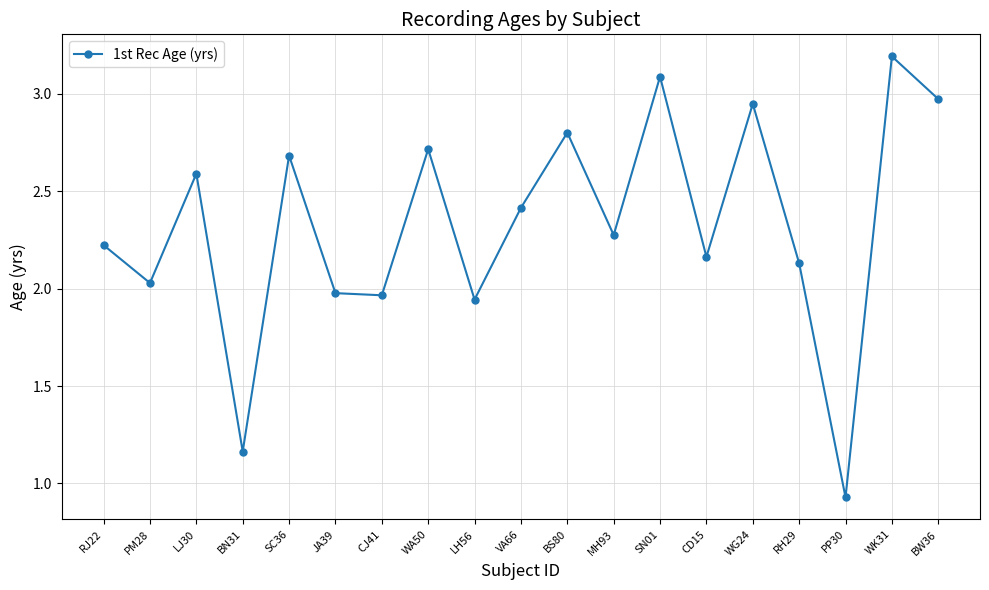

What is the sum of all values?

44.2